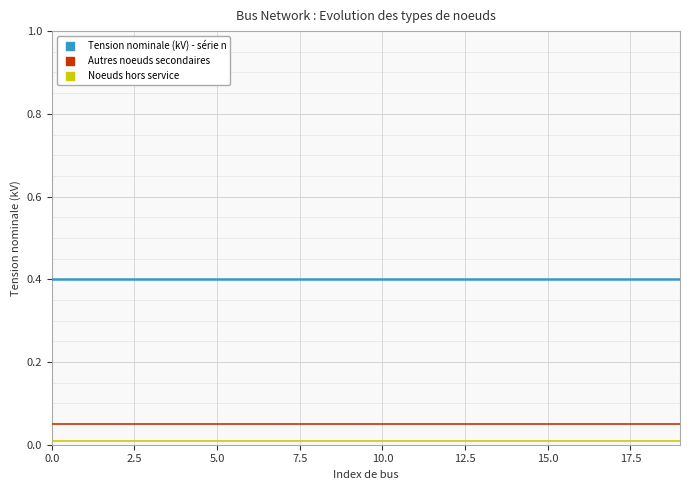

What is the label of the 15th point from the left?

14